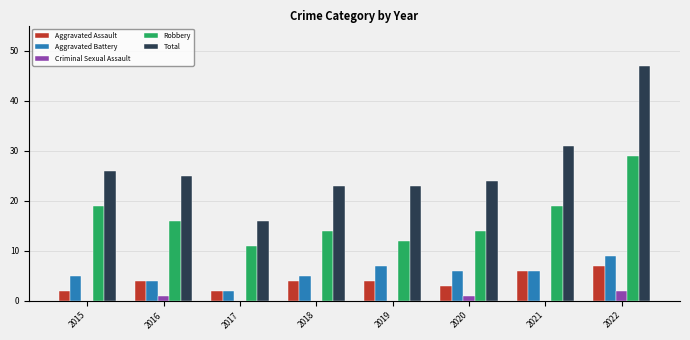

What is the total value across all series at 2022?

94